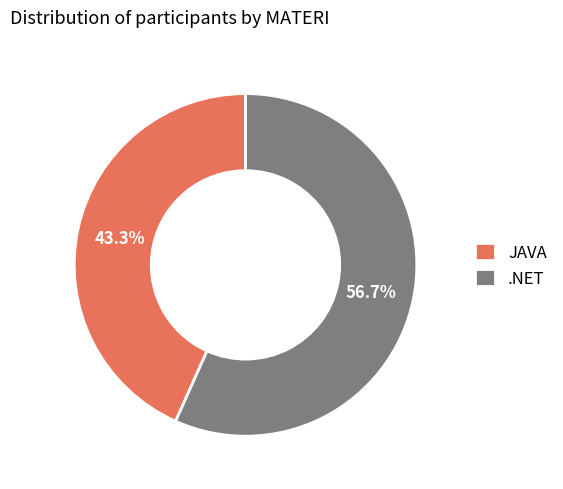

Rank the categories by value from lowest to highest.

JAVA, .NET